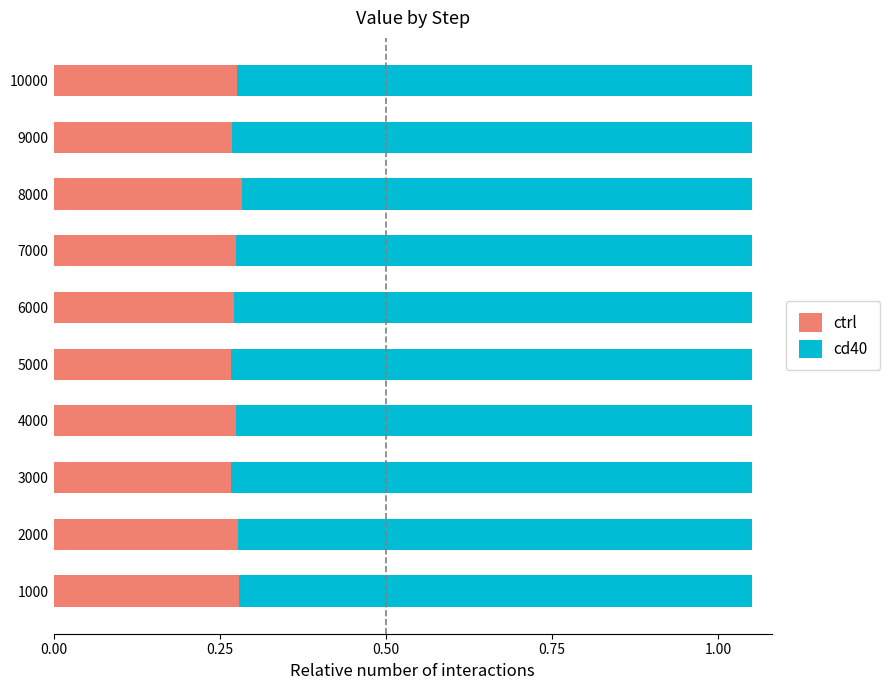

What is the total value across all series at 9000?

1.1